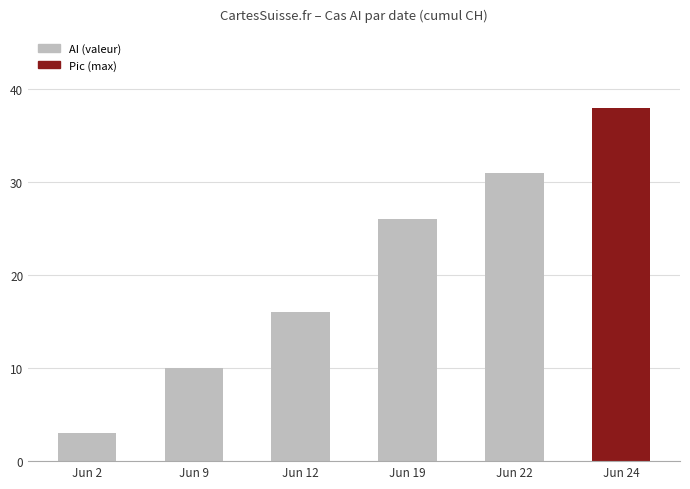

Reading left to right, transcribe all the data shown in this chart.

3	10	16	26	31	38